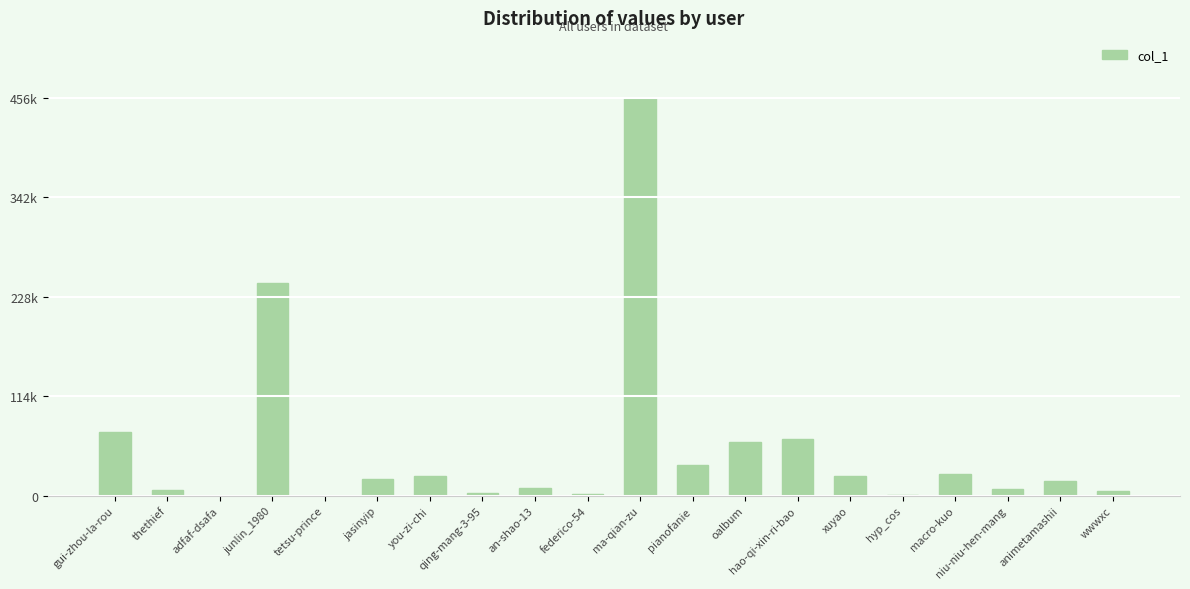

List the labels in order of value, smallest first.

adfaf-dsafa, tetsu-prince, hyp_cos, federico-54, qing-mang-3-95, wwwxc, thethief, niu-niu-hen-mang, an-shao-13, animetamashii, jasinyip, xuyao, you-zi-chi, macro-kuo, pianofanie, oalbum, hao-qi-xin-ri-bao, gui-zhou-la-rou, junlin_1980, ma-qian-zu